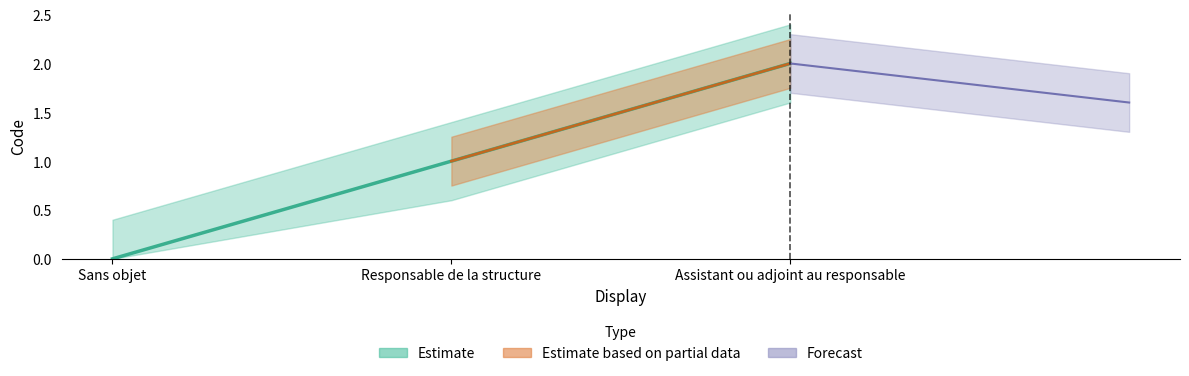

What is the average value?

1